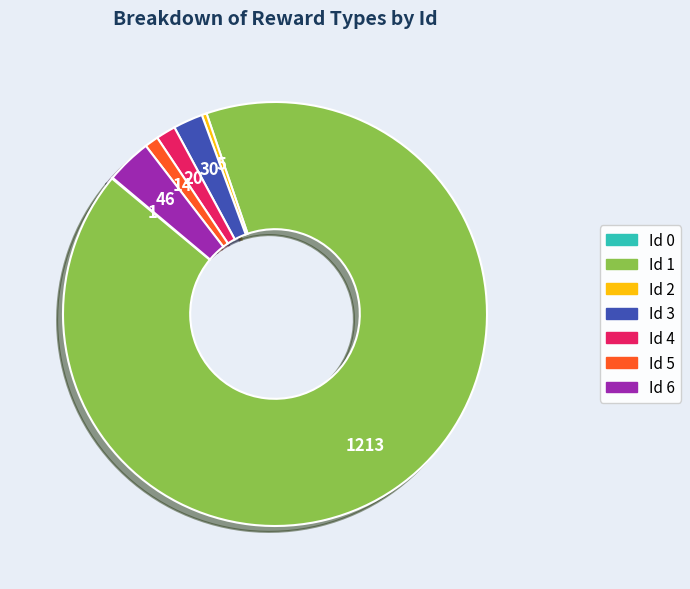

Which has a higher value, Id 5 or Id 3?

Id 3